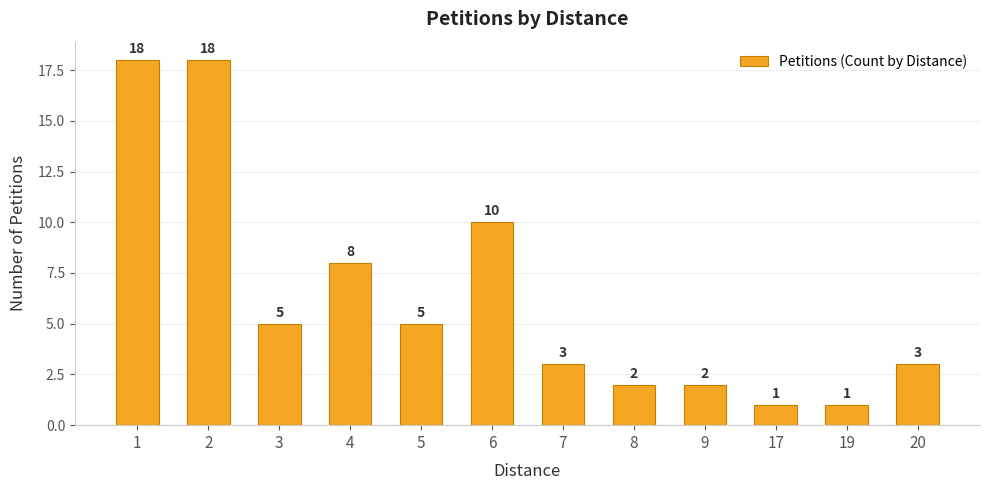

What is the difference between the maximum and minimum values?

17